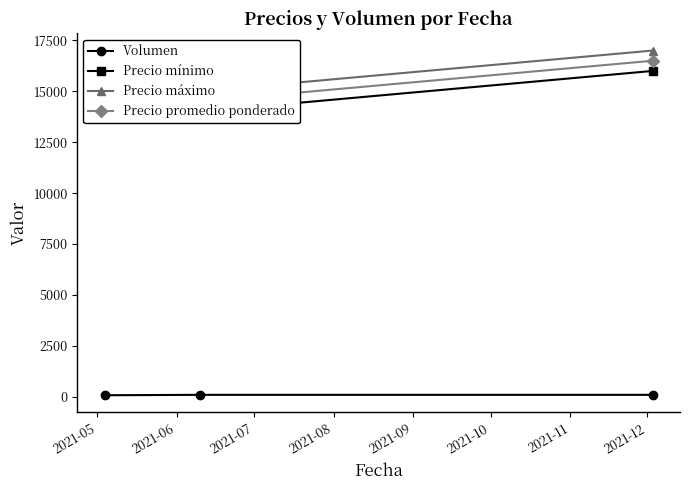

True or false: Precio mínimo has a value of 16000 at 2021-05.

True